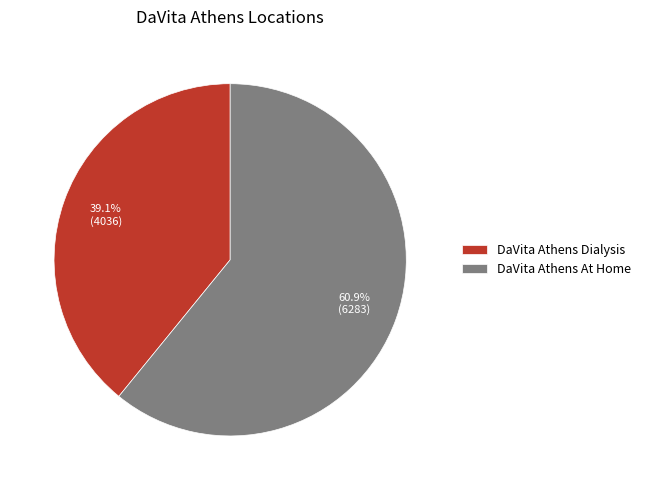

What portion of the pie excludes DaVita Athens Dialysis?

60.9%